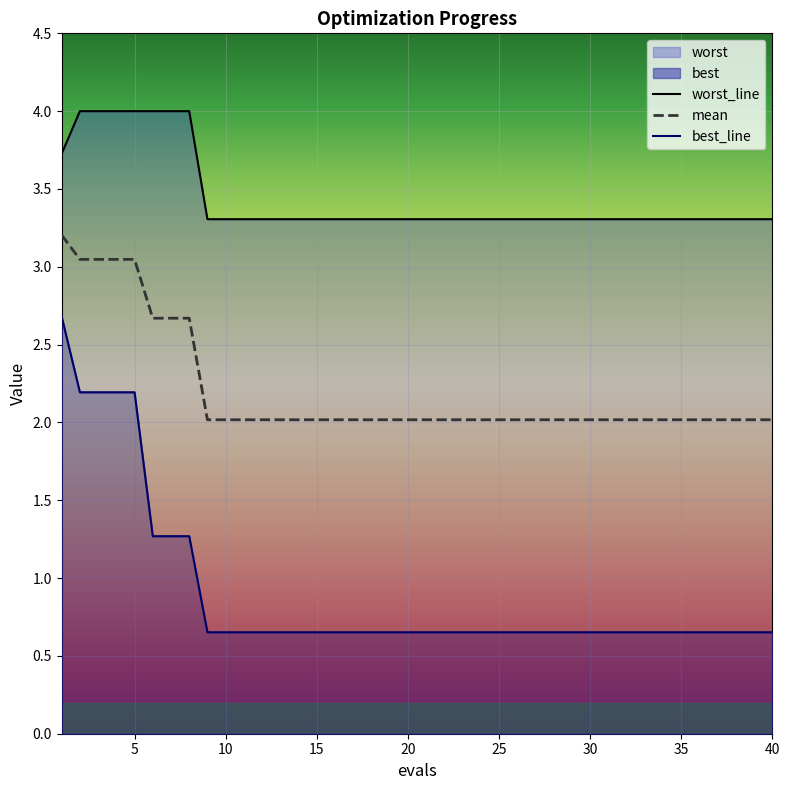

What is the value of the mean point at the 21st from the left?

2.0